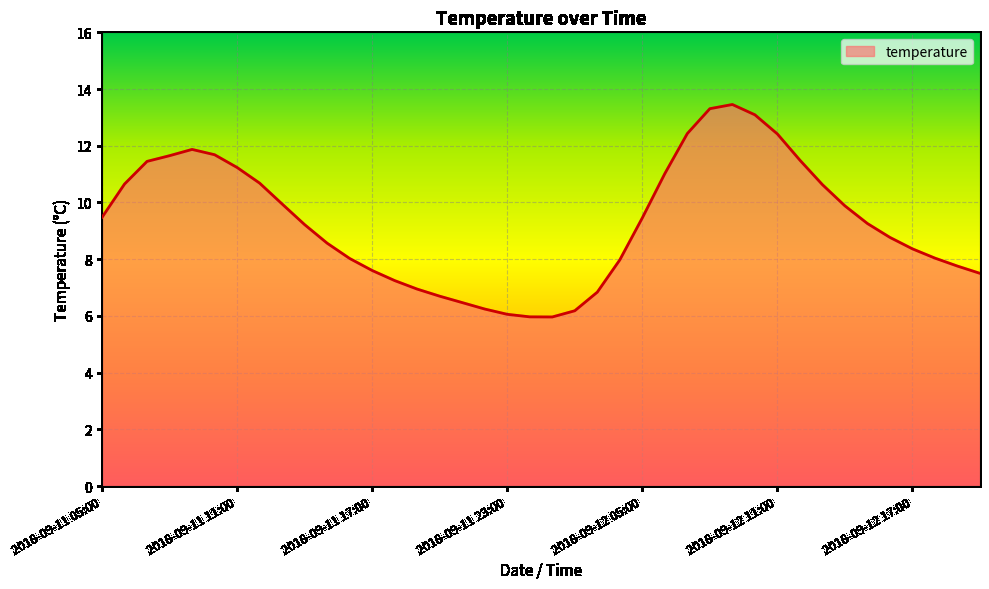

How many series are shown in this chart?

1